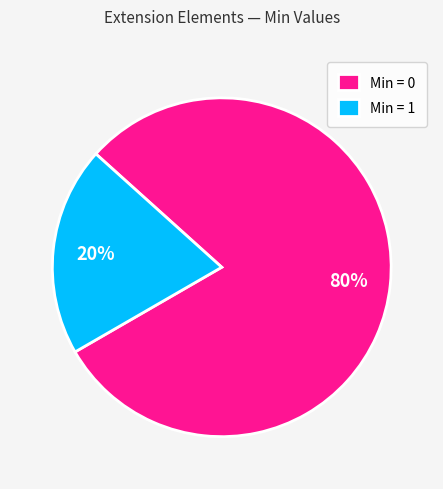

True or false: Min = 0 accounts for 80% of the total.

True